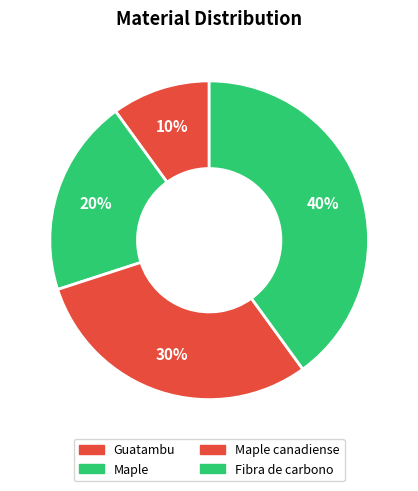

To the nearest percent, what is the average slice percentage?

25%